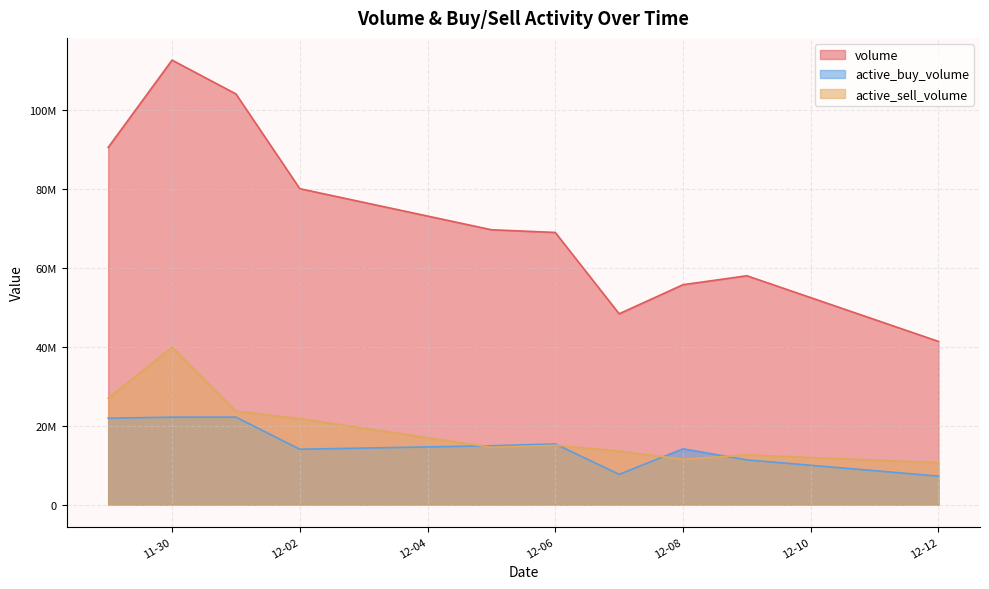

What is the average value of the active_buy_volume series?

15054974